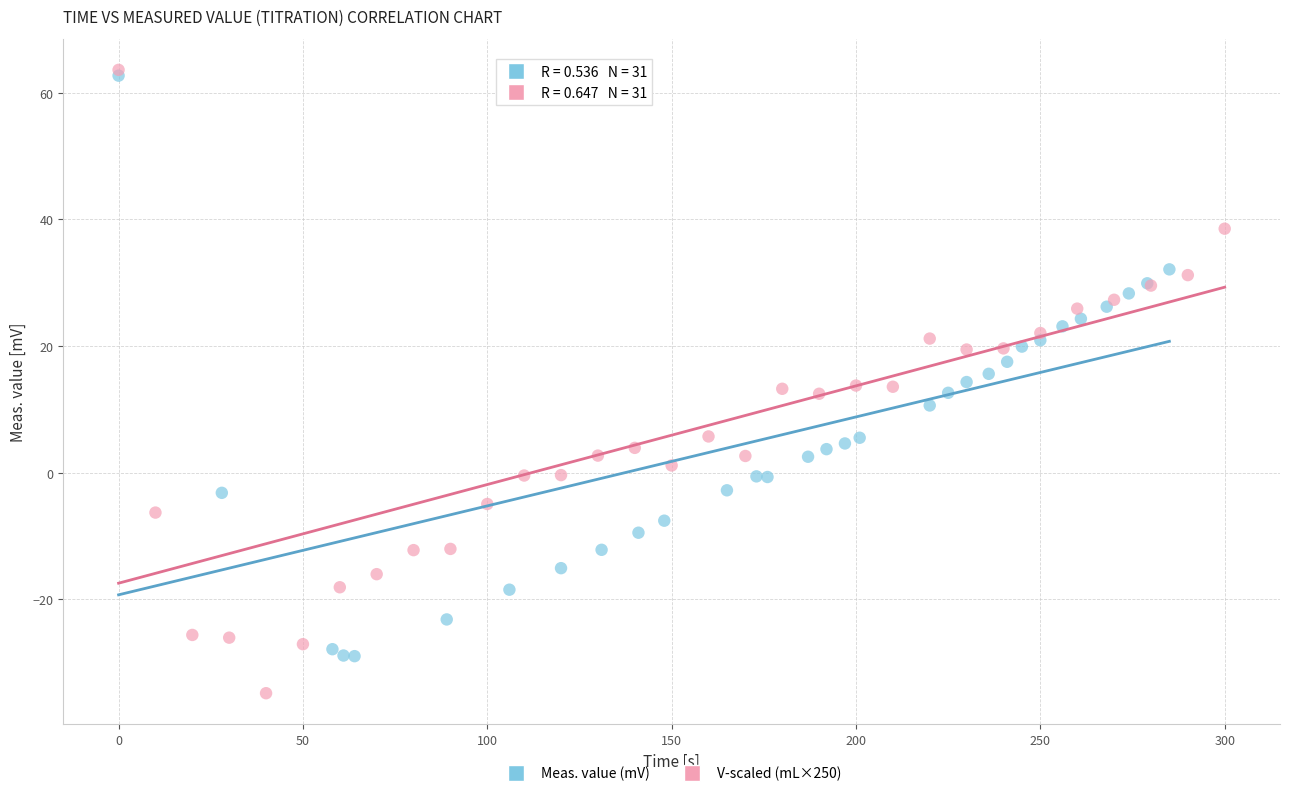

Which series contains the highest Y value?

V-scaled (mL×250)